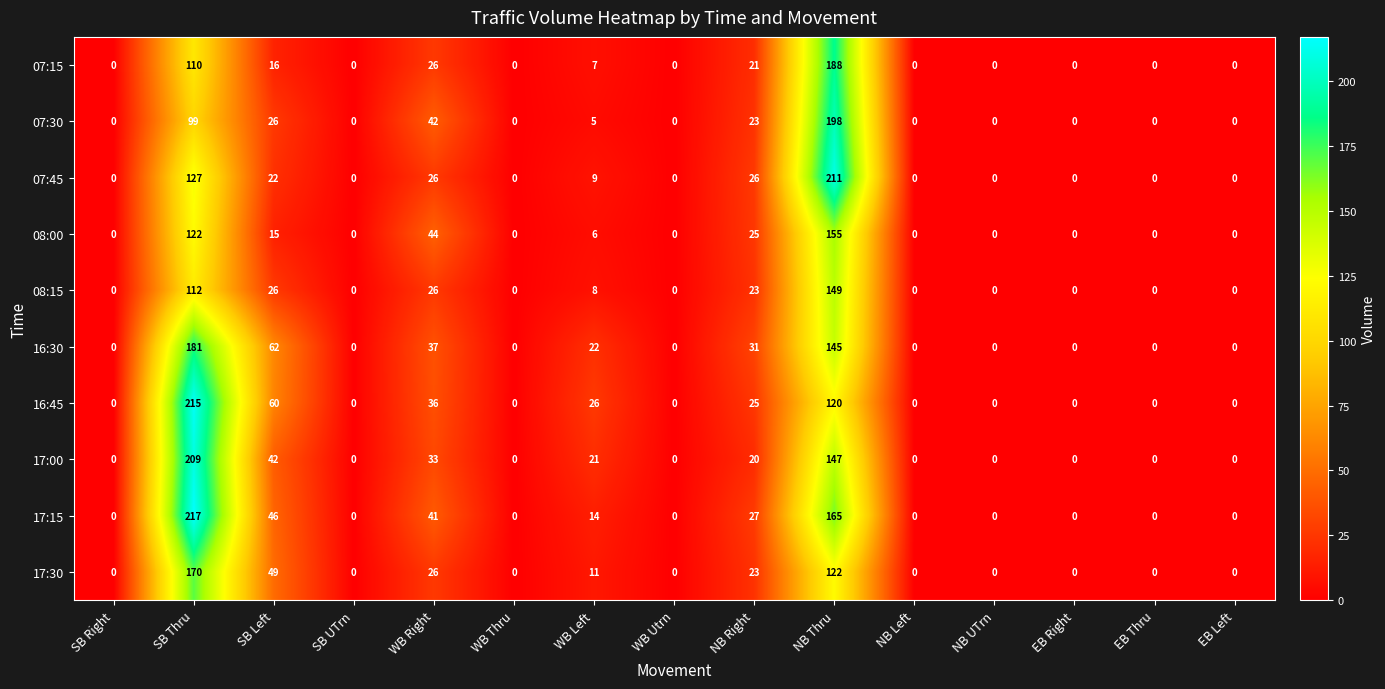

What is the average value of the 08:00 series?

24